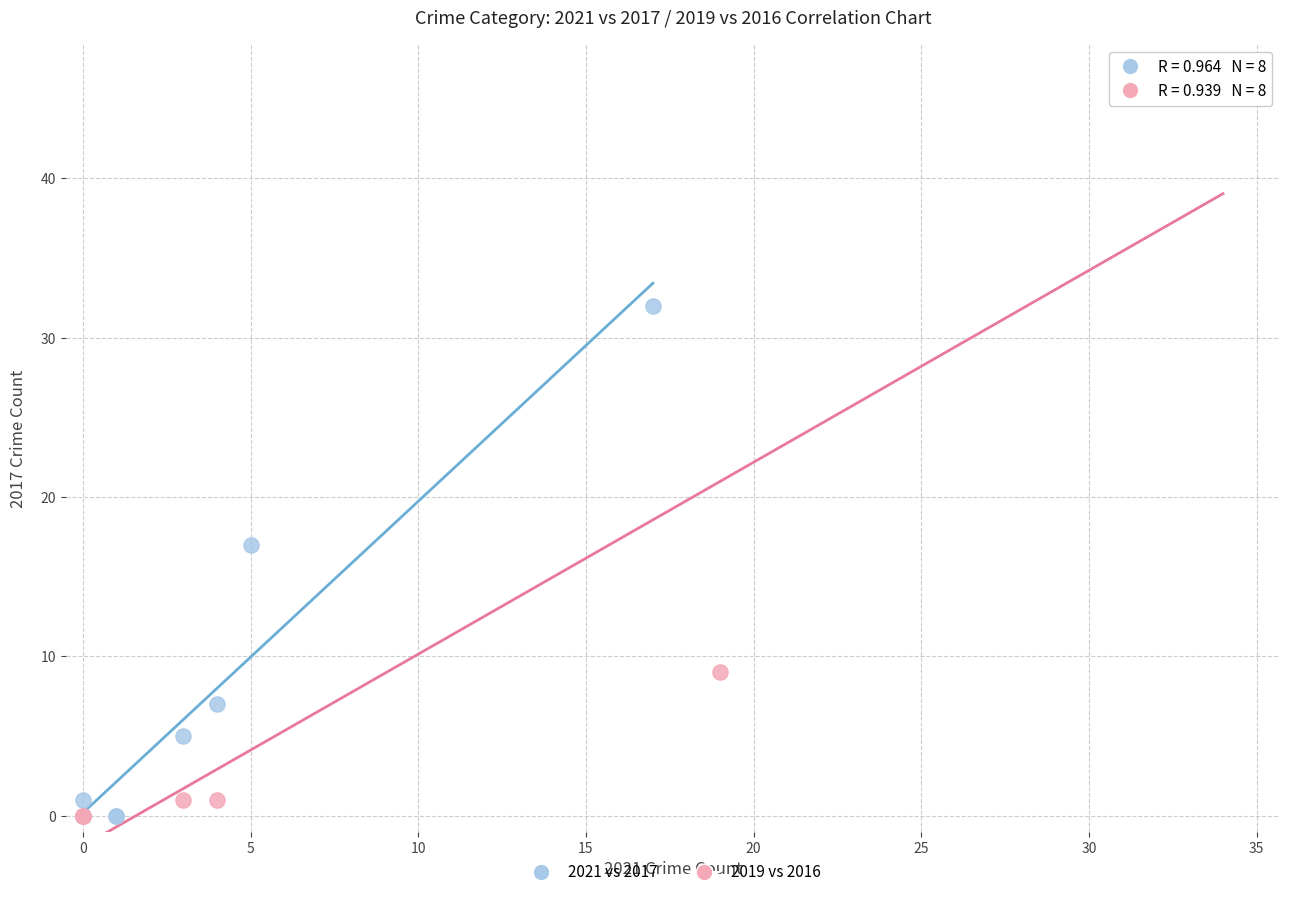

Which series contains the highest Y value?

2019 vs 2016